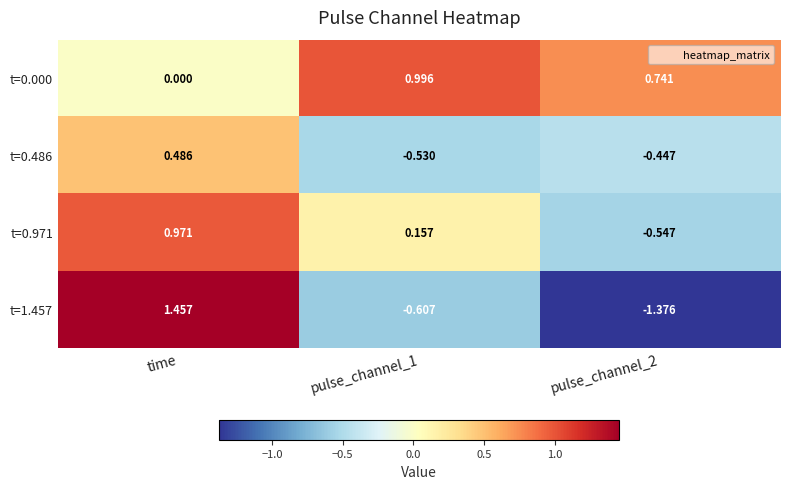

Is the value of t=0.971 at pulse_channel_1 greater than the value of t=0.486 at pulse_channel_2?

Yes